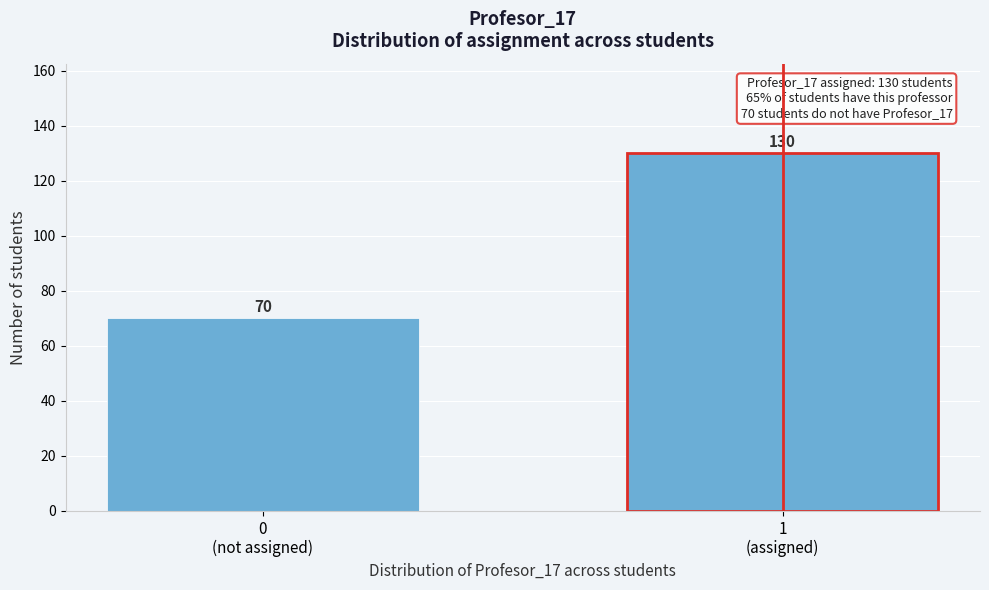

Reading left to right, transcribe all the data shown in this chart.

70	130